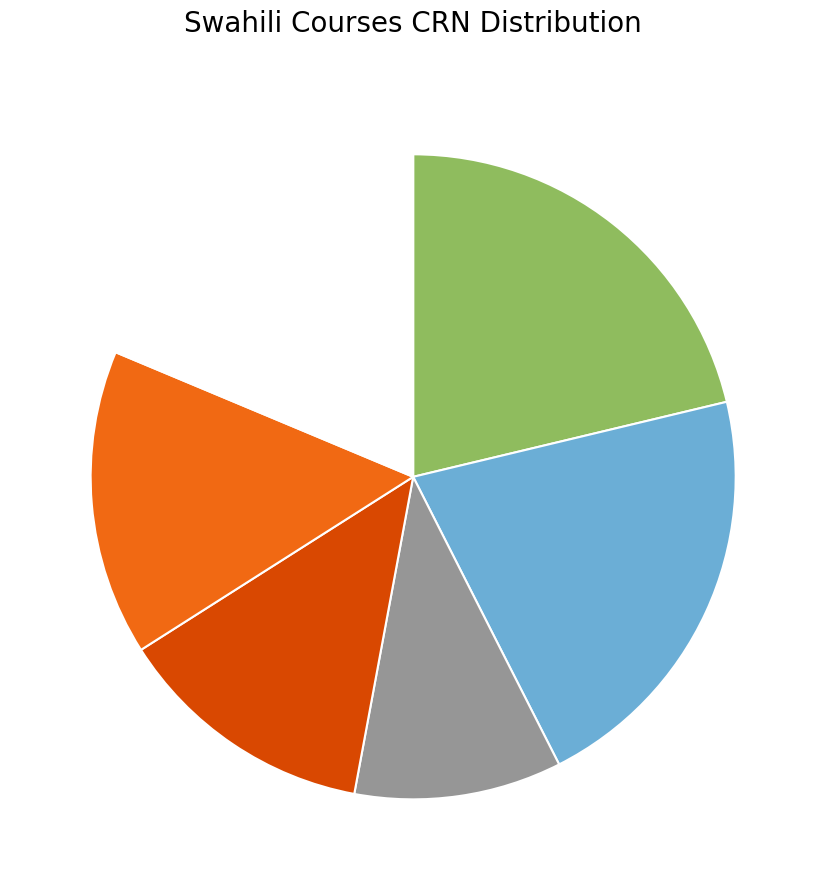

Is there any slice that represents more than half of the pie?

No